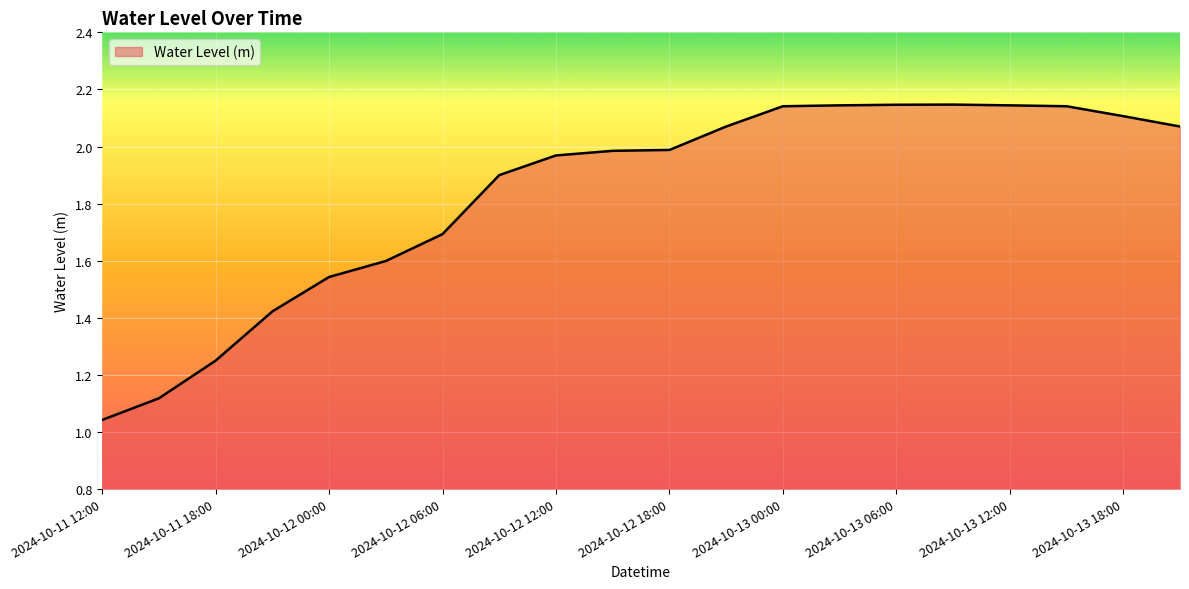

Reading left to right, transcribe all the data shown in this chart.

2024-10-11 12:00=1.0	2024-10-11 15:00=1.1	2024-10-11 18:00=1.2	2024-10-11 21:00=1.4	2024-10-12 00:00=1.5	2024-10-12 03:00=1.6	2024-10-12 06:00=1.7	2024-10-12 09:00=1.9	2024-10-12 12:00=2.0	2024-10-12 15:00=2.0	2024-10-12 18:00=2.0	2024-10-12 21:00=2.1	2024-10-13 00:00=2.1	2024-10-13 03:00=2.1	2024-10-13 06:00=2.1	2024-10-13 09:00=2.1	2024-10-13 12:00=2.1	2024-10-13 15:00=2.1	2024-10-13 18:00=2.1	2024-10-13 21:00=2.1